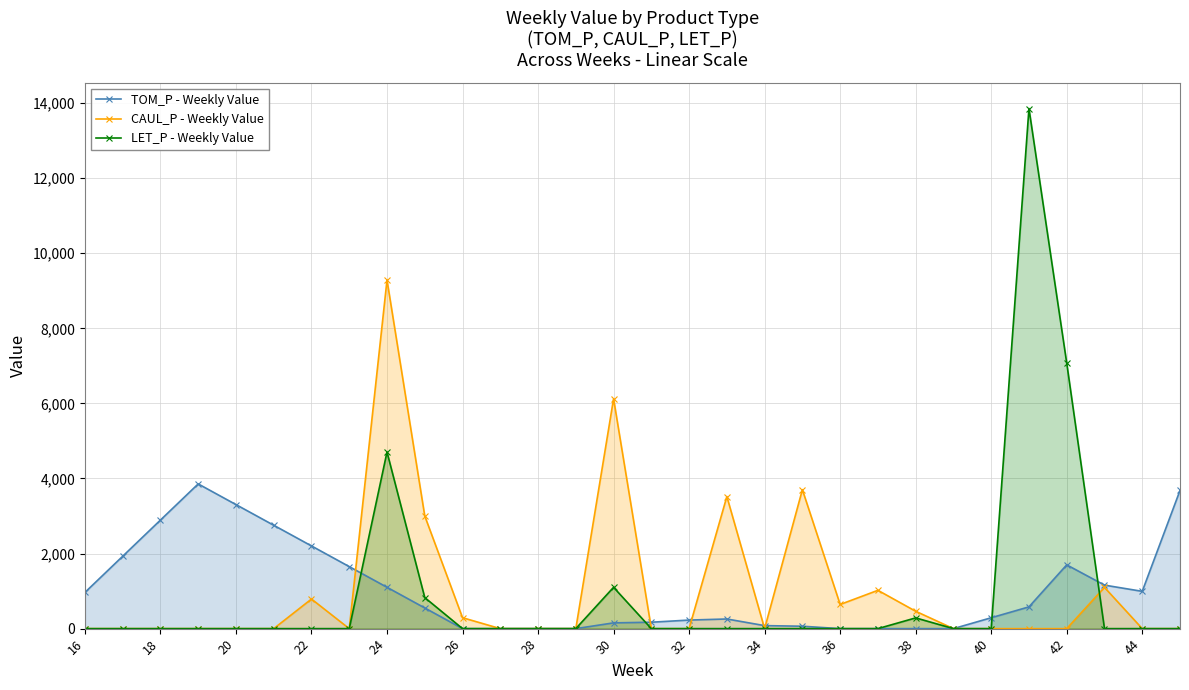

What is the maximum value for LET_P - Weekly Value?

13857.3